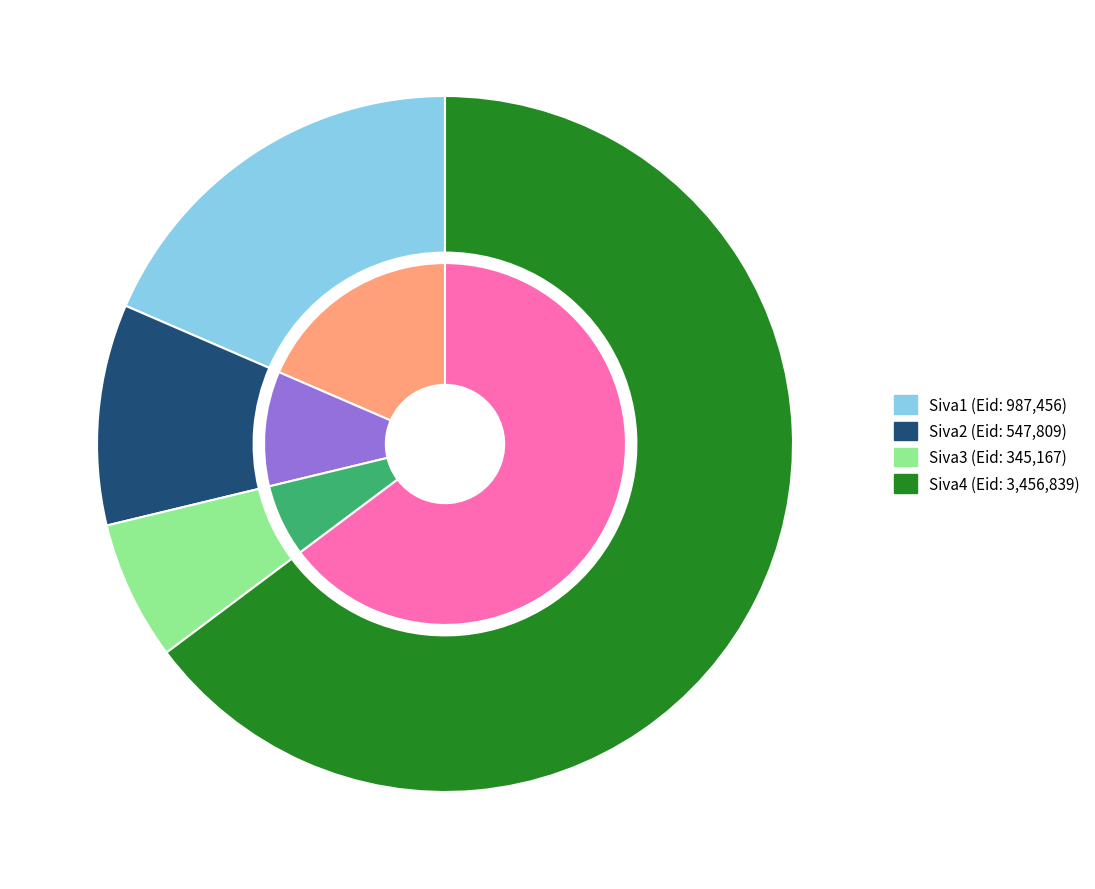

To the nearest percent, what percentage of the pie is Siva2?

10%